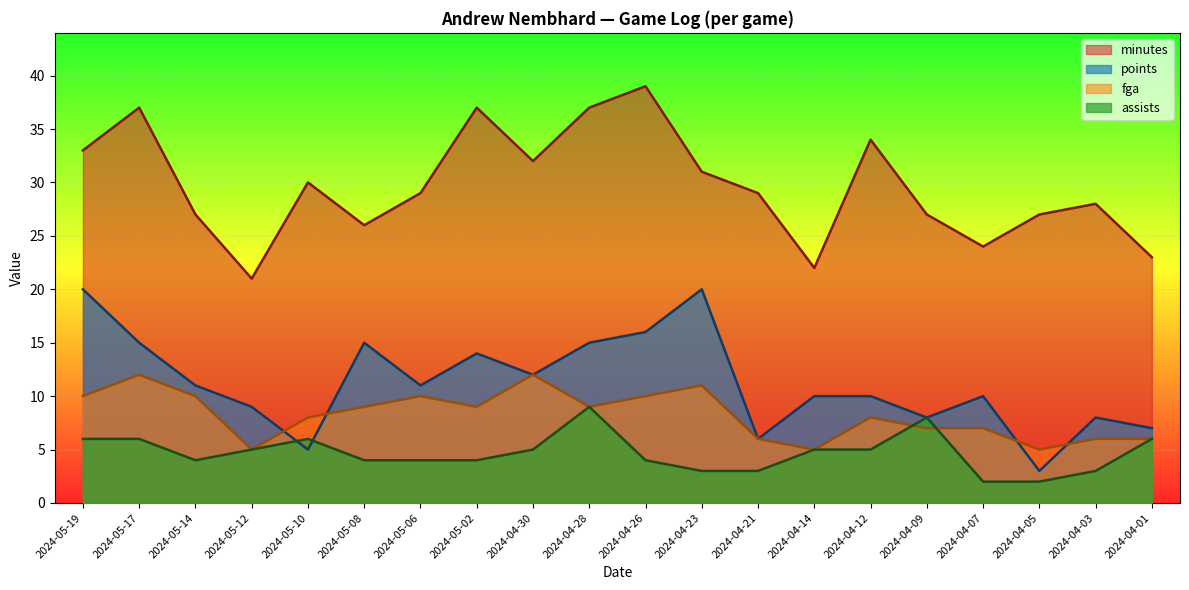

True or false: assists has a value of 5 at 2024-04-12.

True